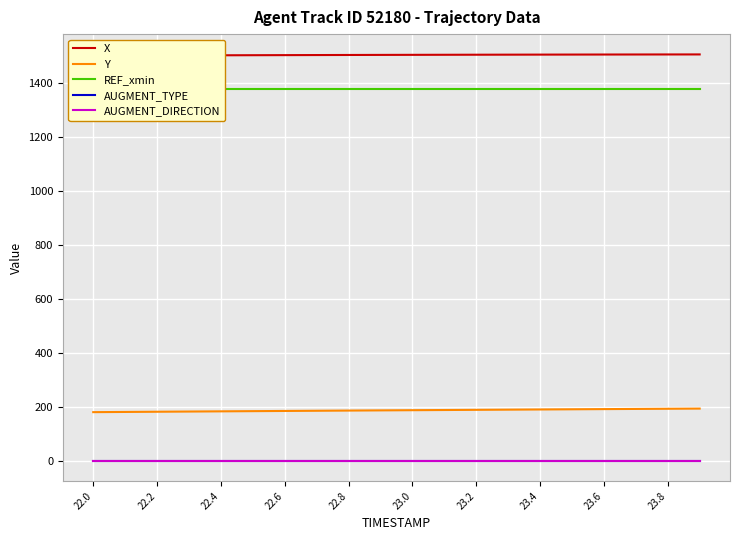

How many values in the X series are below 1504?

9